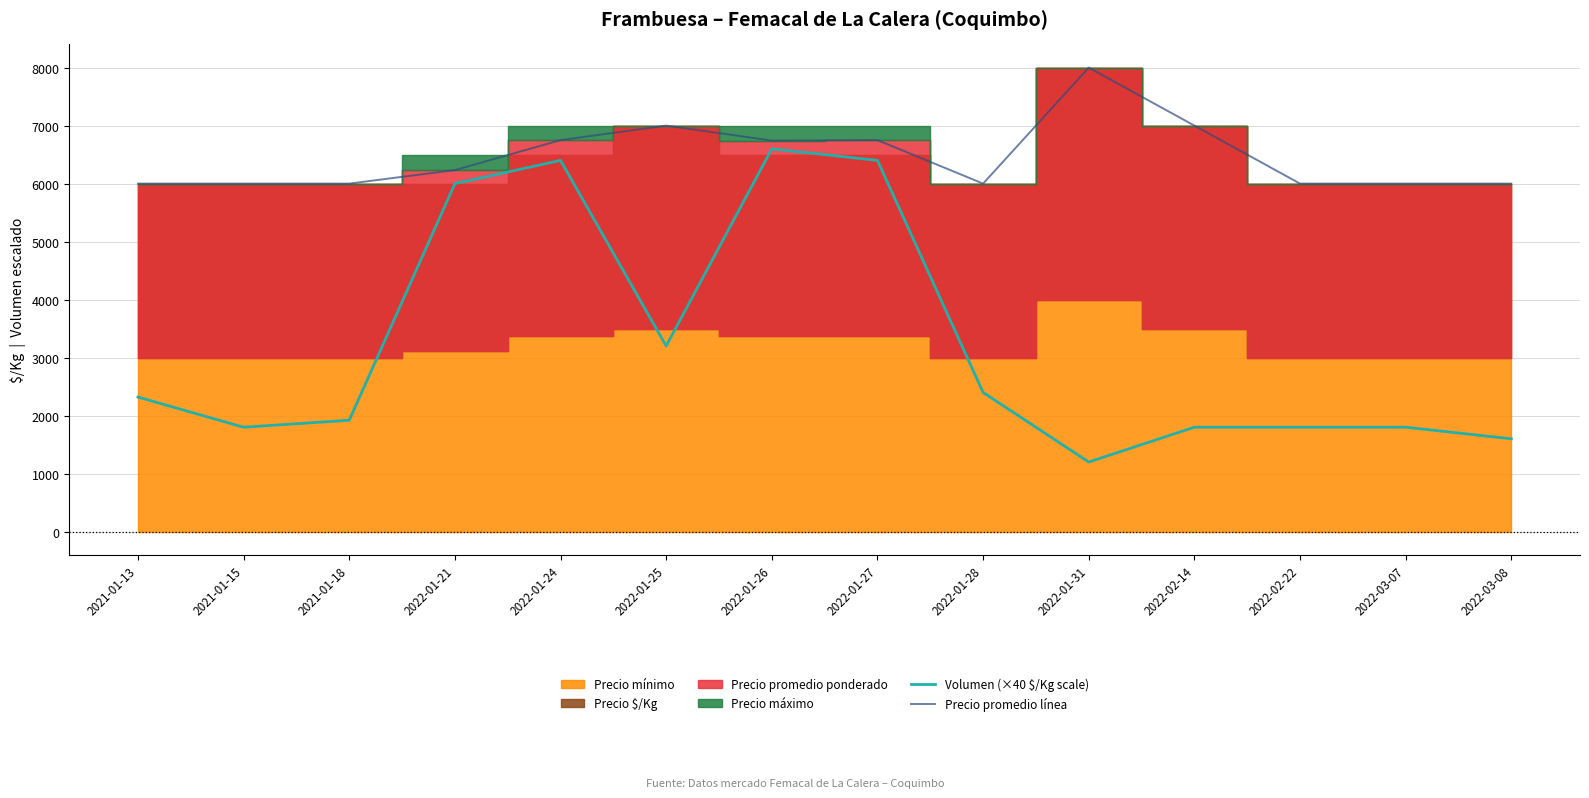

The value of Precio promedio línea at 2021-01-13 is 3814. True or false?

False